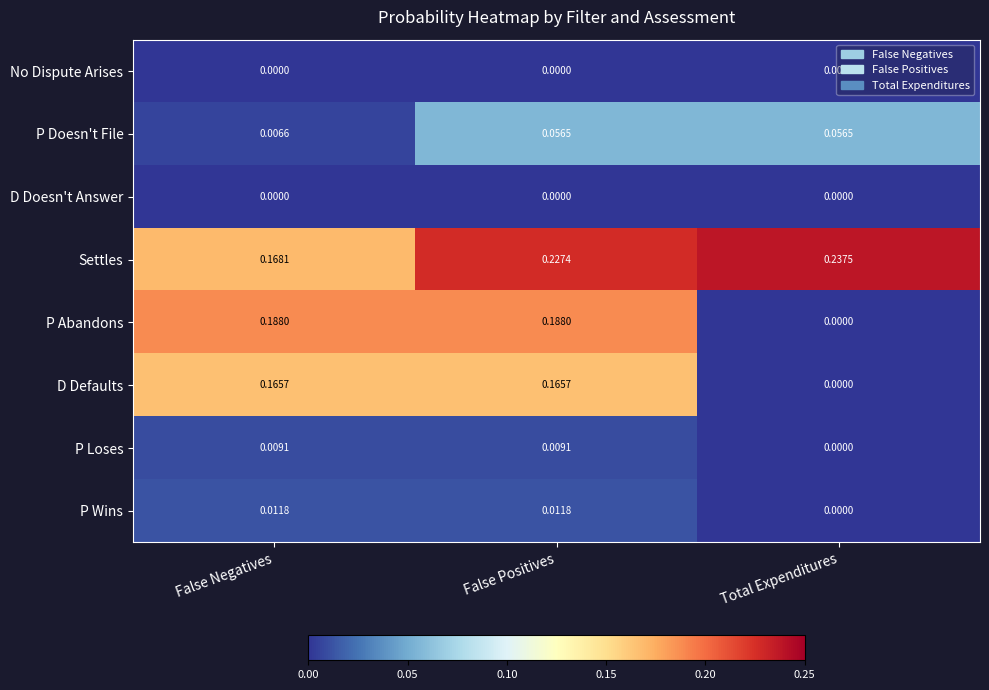

At which category is the sum across all series the highest?

False Positives